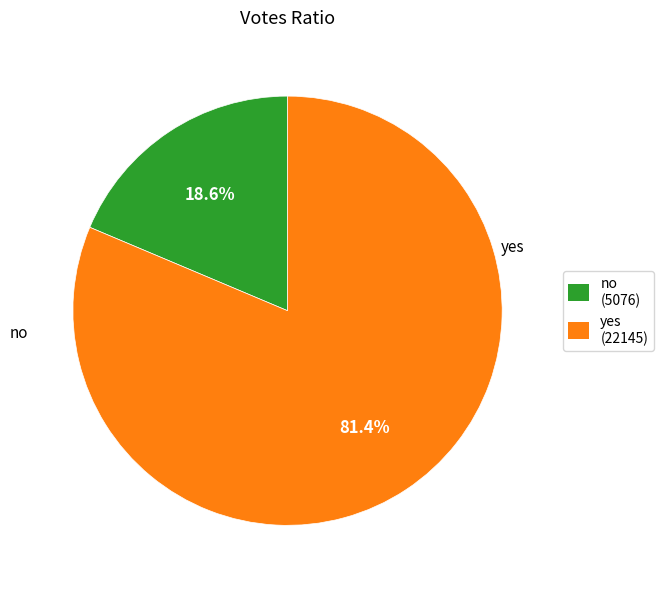

Is it true that yes is 81% of the pie?

True